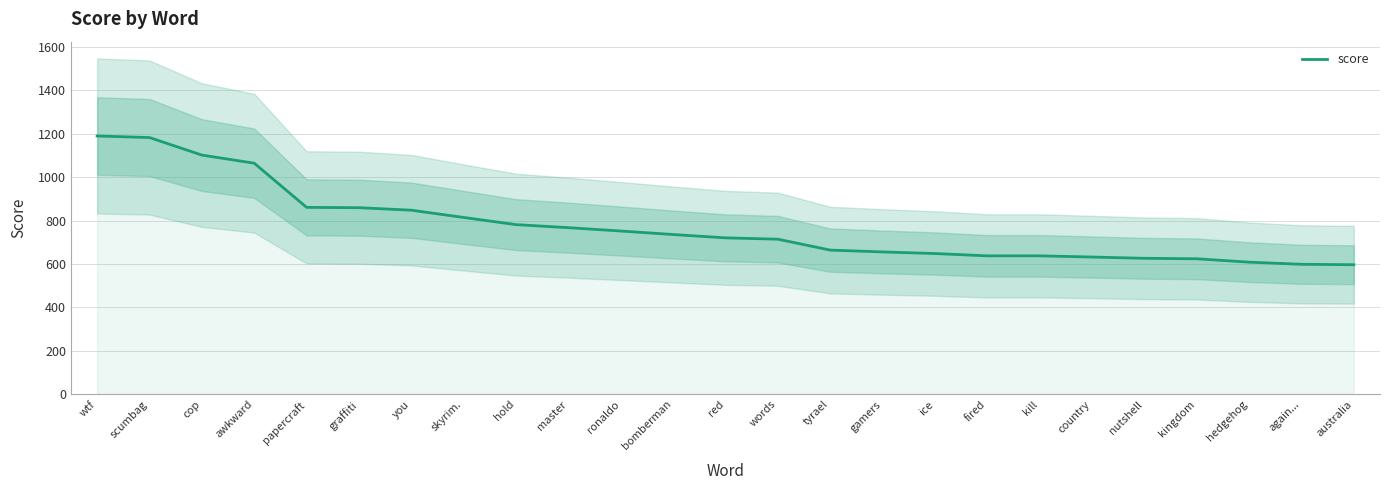

Rank the categories by value from highest to lowest.

wtf, scumbag, cop, awkward, papercraft, graffiti, you, skyrim., hold, master, ronaldo, bomberman, red, words, tyrael, gamers, ice, fired, kill, country, nutshell, kingdom, hedgehog, again..., australia